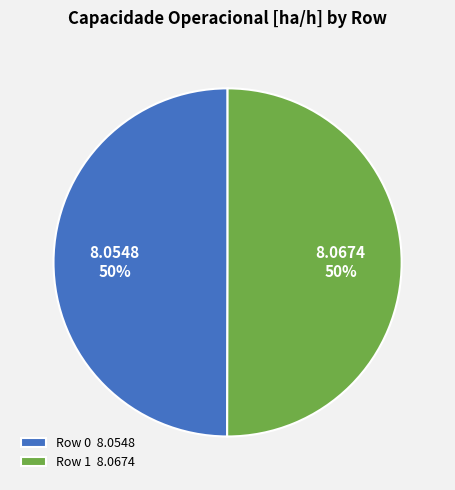

Combined, do Row 0 8.0548 and Row 1 8.0674 account for over 50%?

Yes